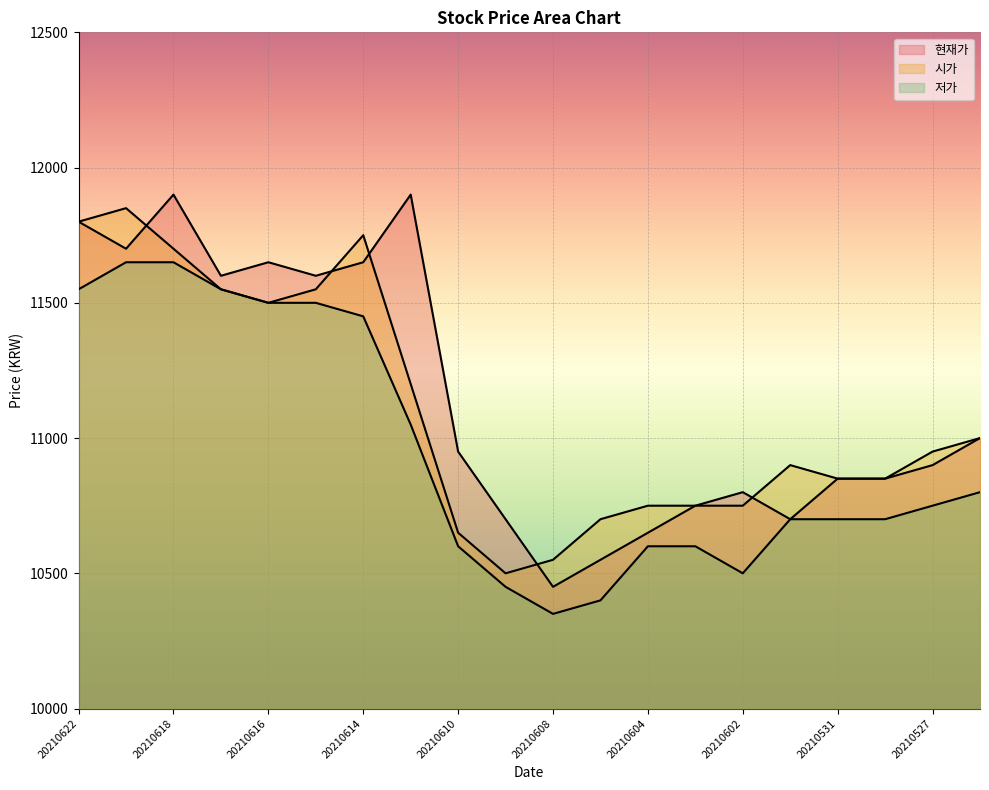

Which series has the largest range (max minus min)?

현재가